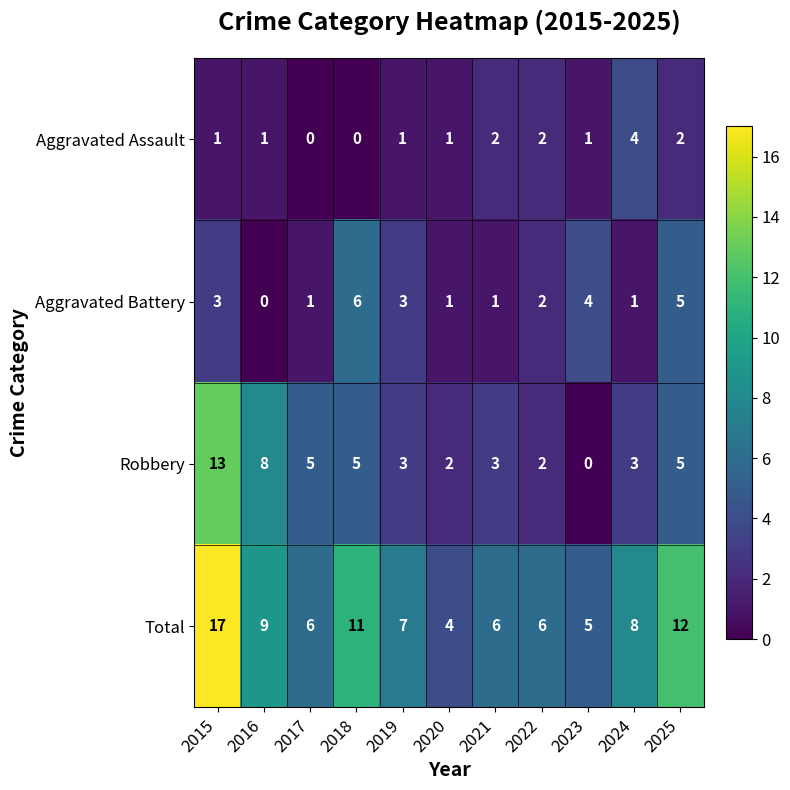

Which series has the largest total across all categories?

Total